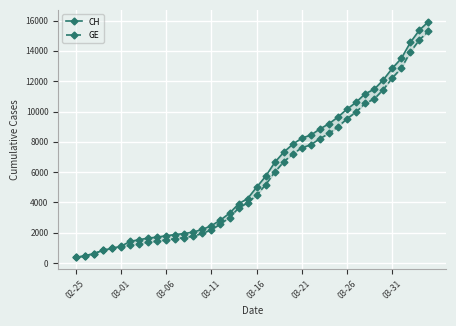

How many values in the GE series are below 4485?

20